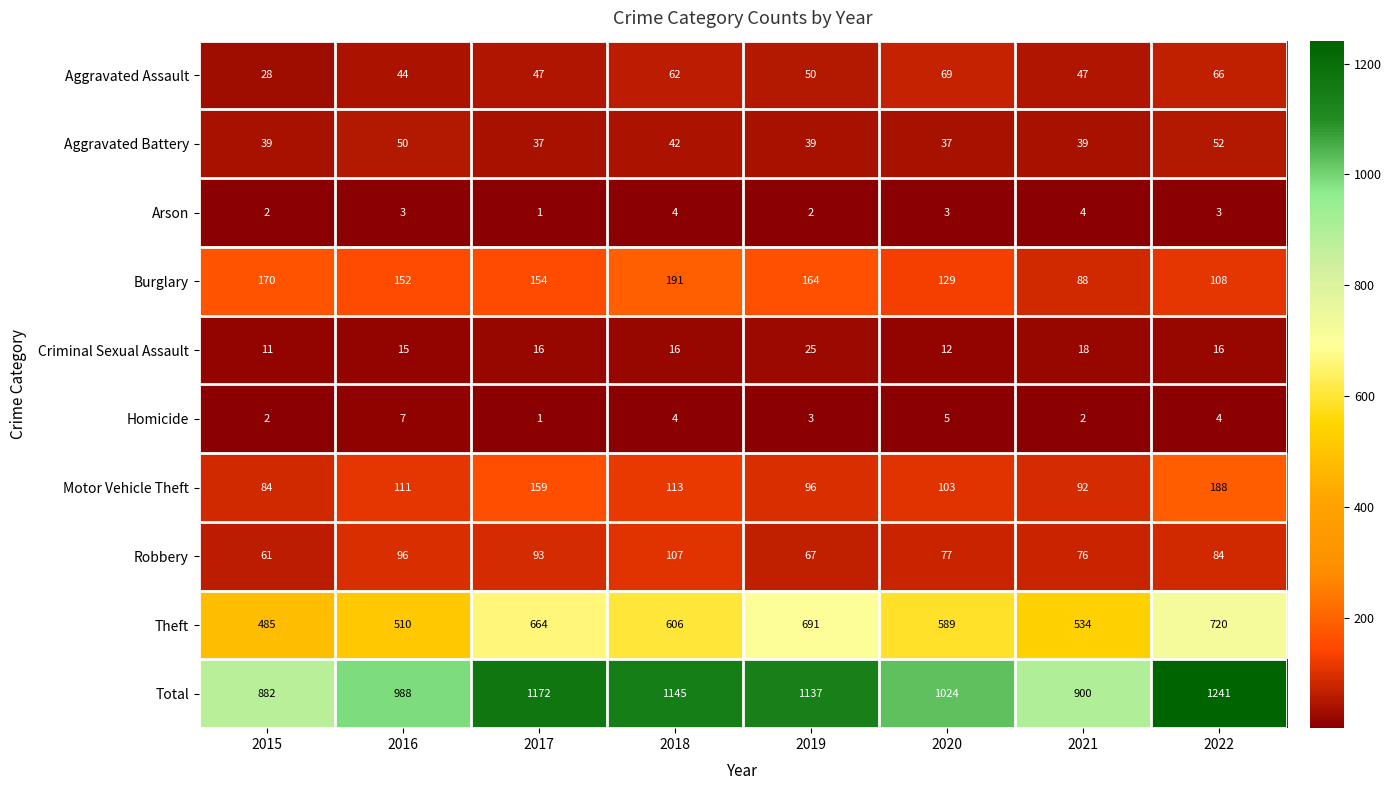

What value does the Theft series have at 2018?

606